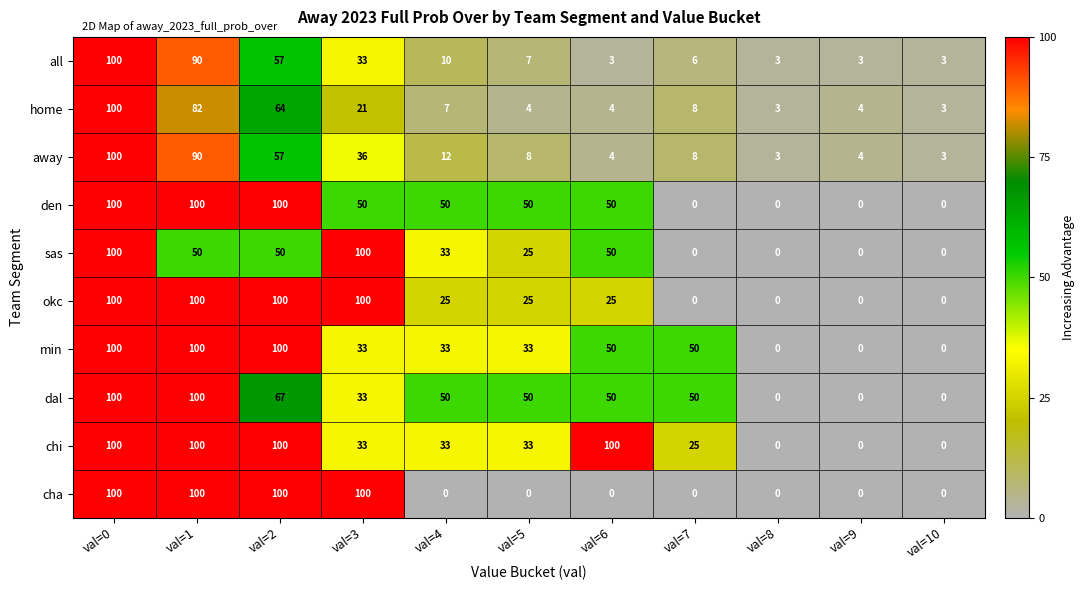

At which category is the sum across all series the highest?

val=0